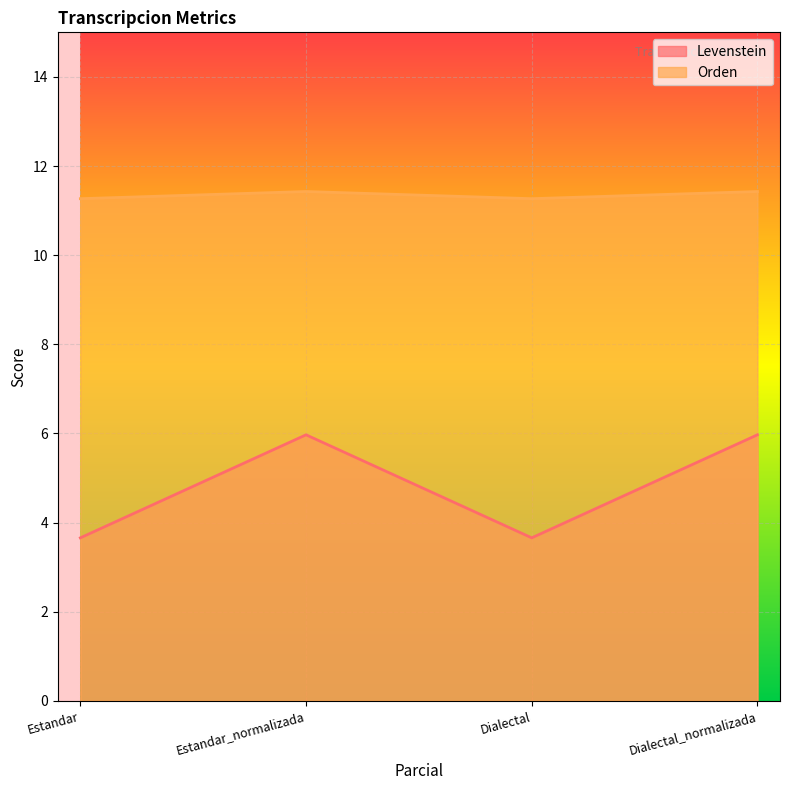

Where is the first local maximum for Orden?

Estandar_normalizada